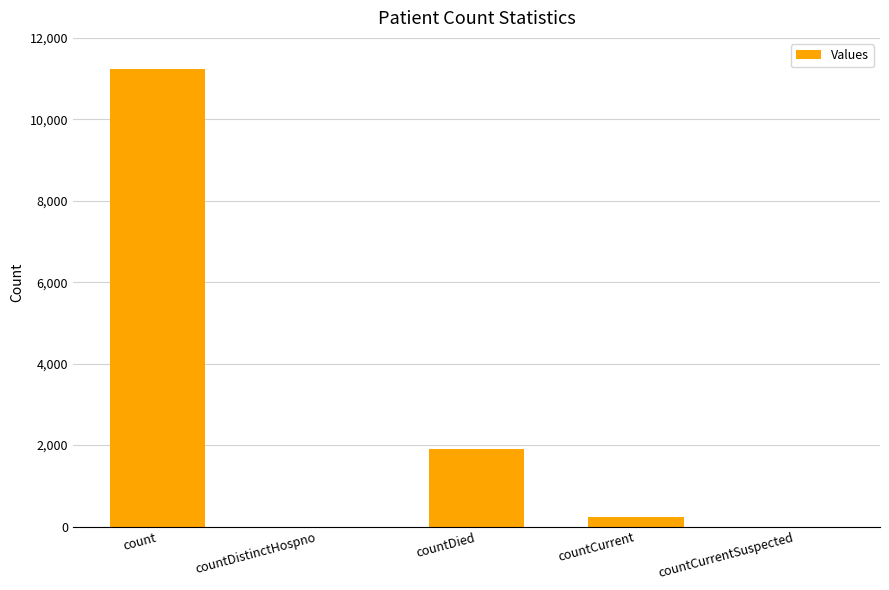

The chart shows a value of 7820 at countDistinctHospno. True or false?

False